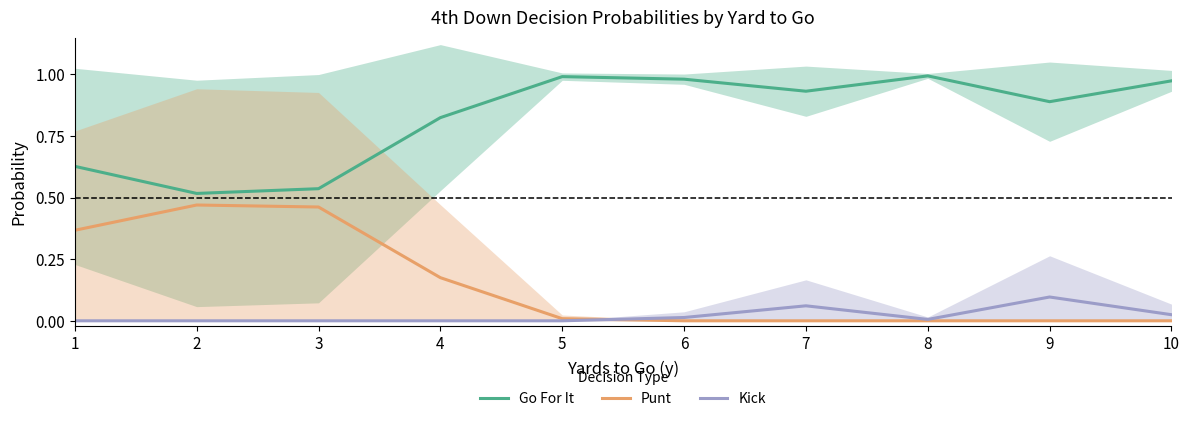

The value of Punt at 1 is 0.4. True or false?

True